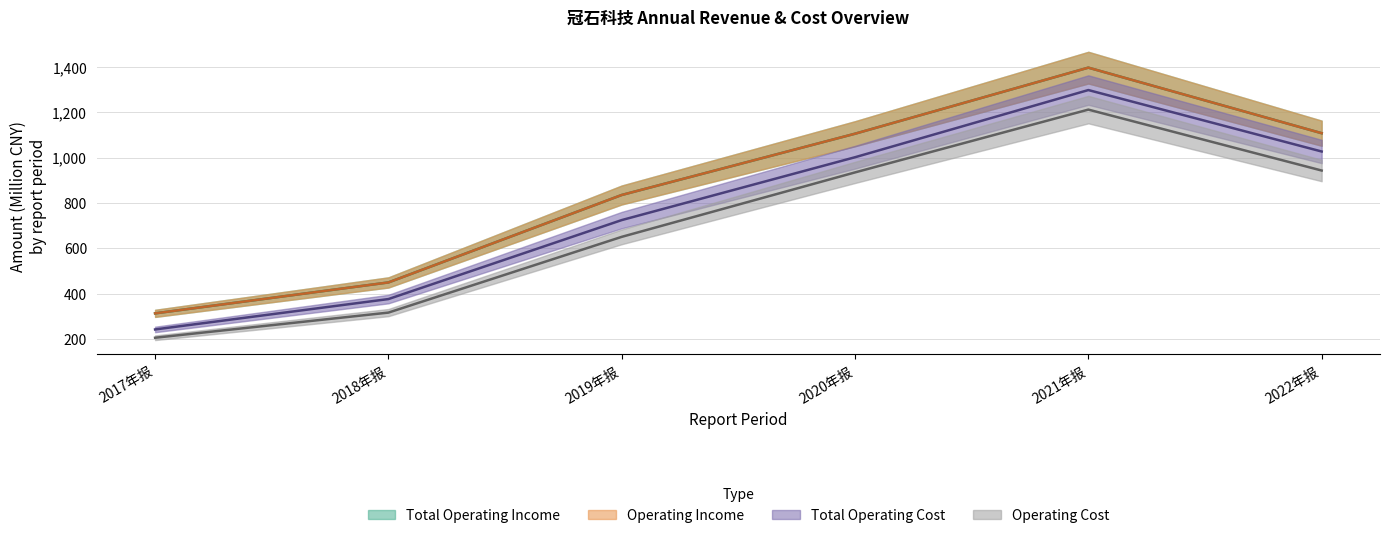

Is it true that OPERATE_COST equals 943.2 at 2022年报?

True